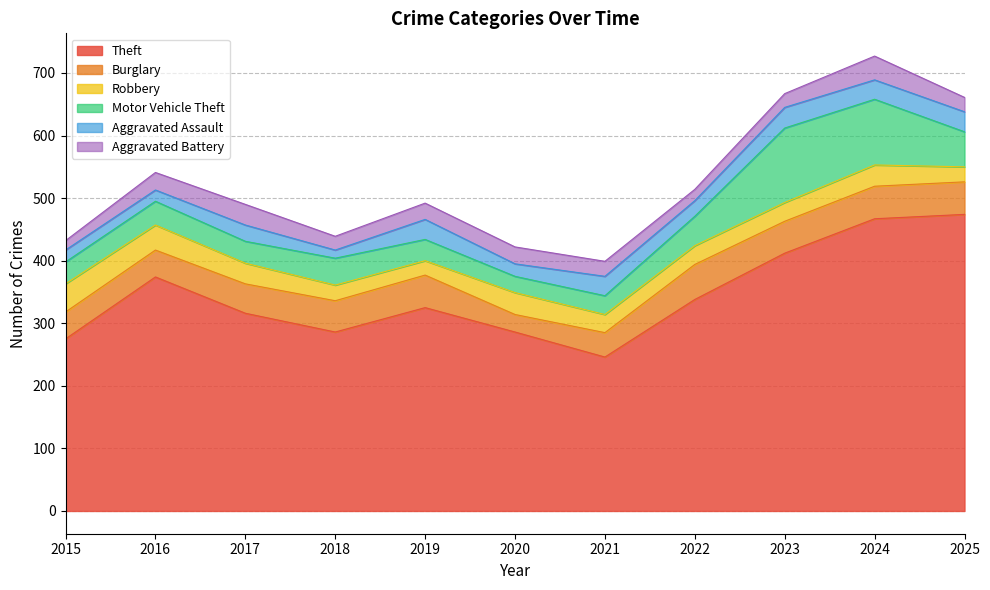

What is the greatest value displayed?

474